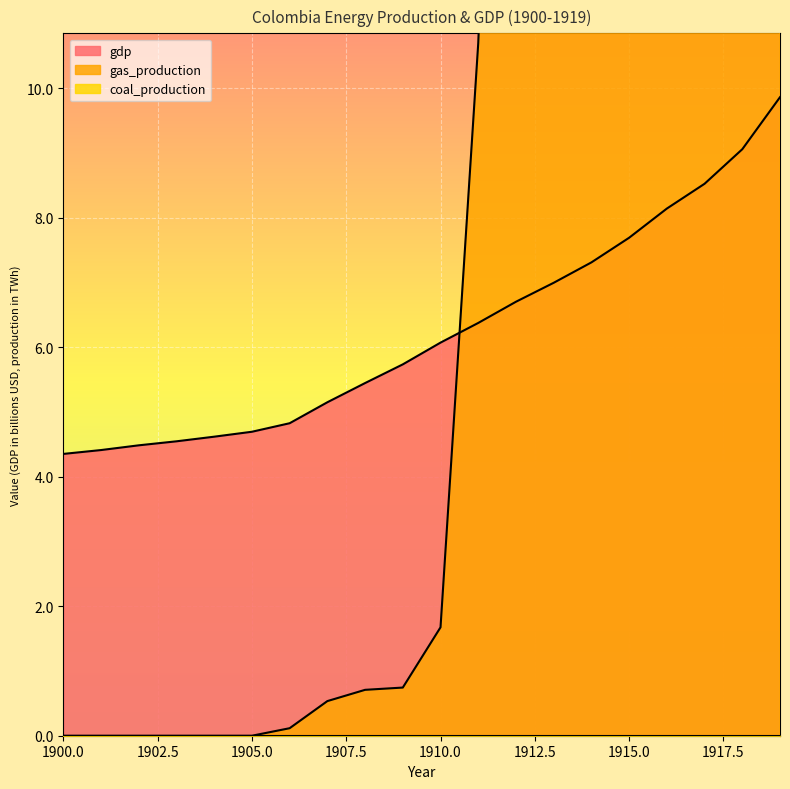

How many values in gas_production are above zero?

14